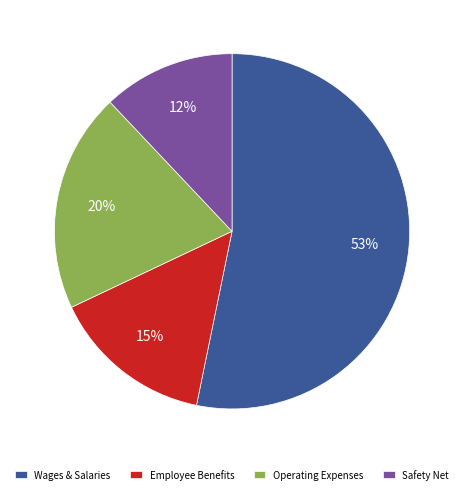

What is the largest slice in the pie chart?

Wages & Salaries